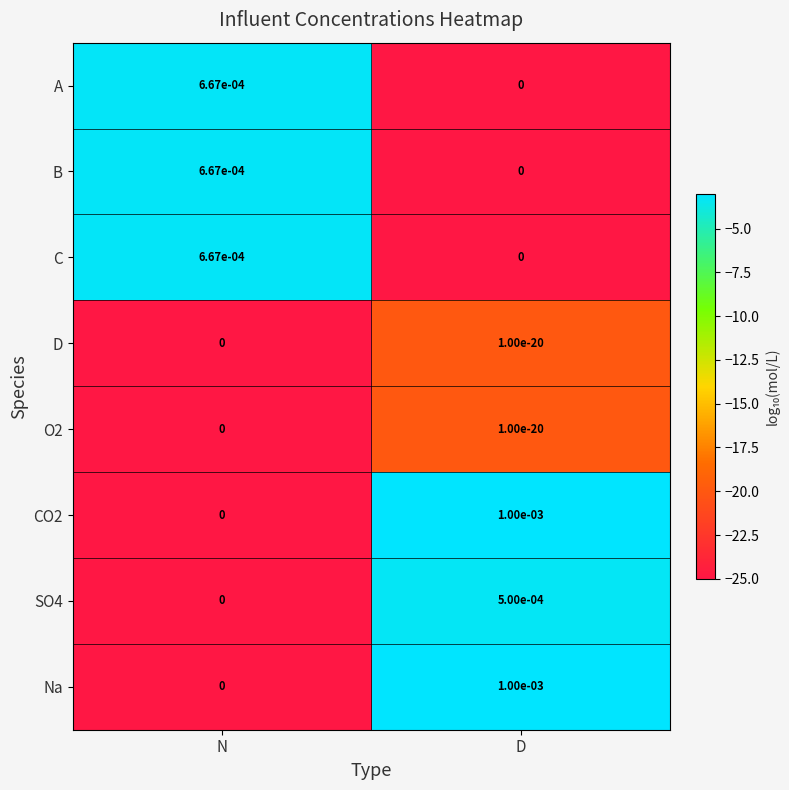

Where is A nearest to the value 0?

D